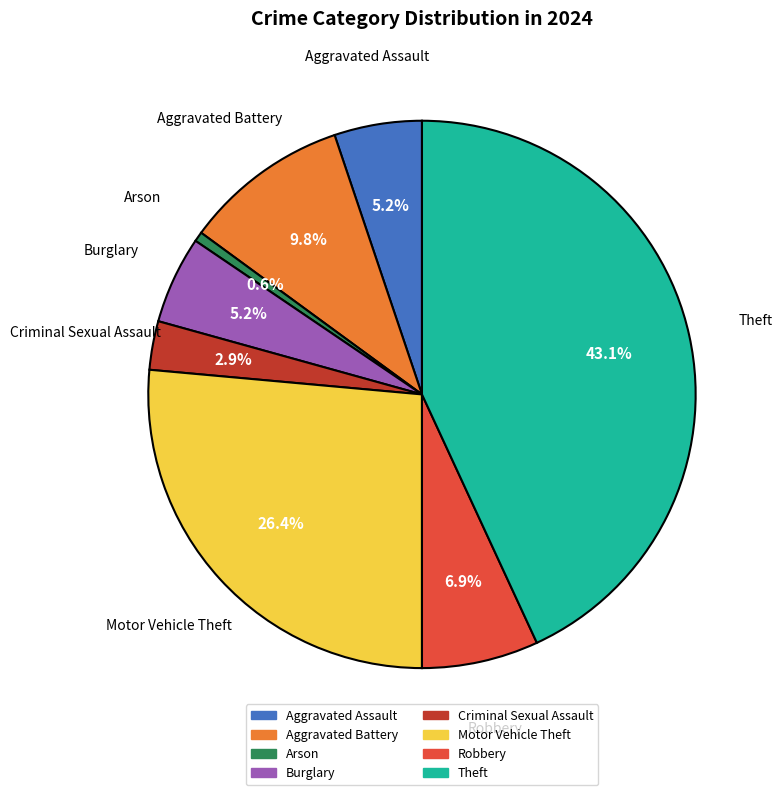

True or false: Robbery accounts for 14% of the total.

False